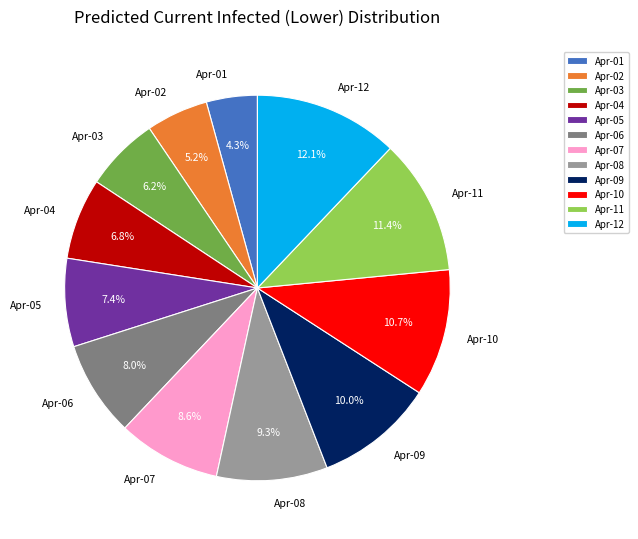

Do Apr-10 and Apr-01 together represent more than half of the pie?

No